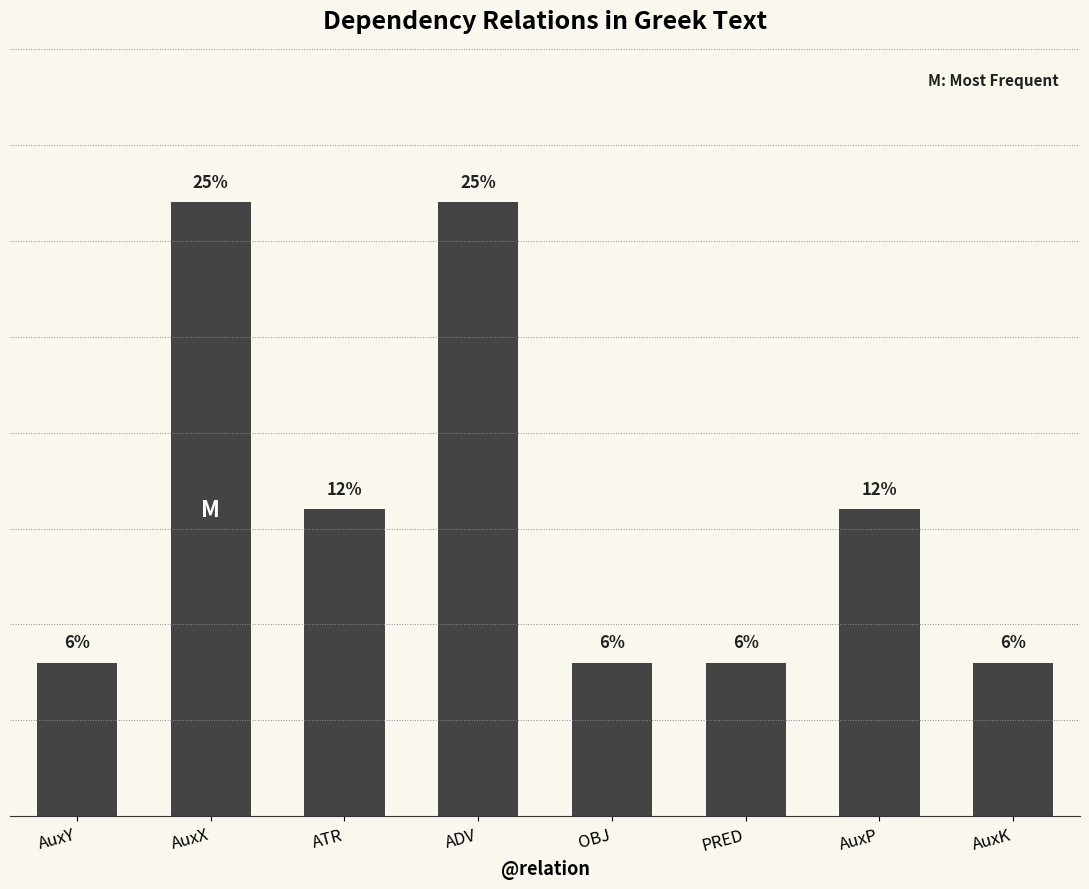

Does the chart contain any negative values?

No